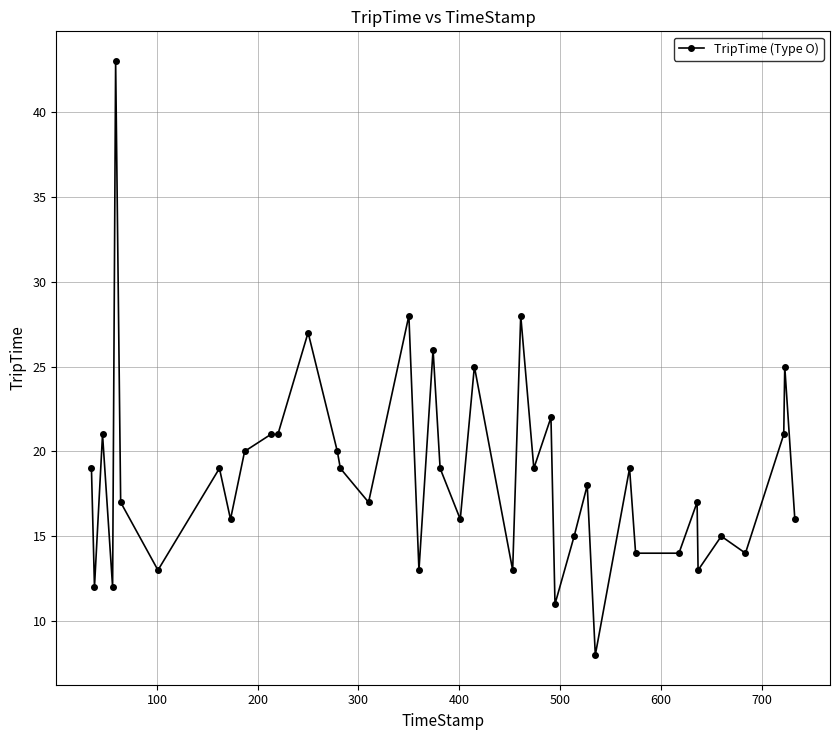

What is the smallest value displayed?

8